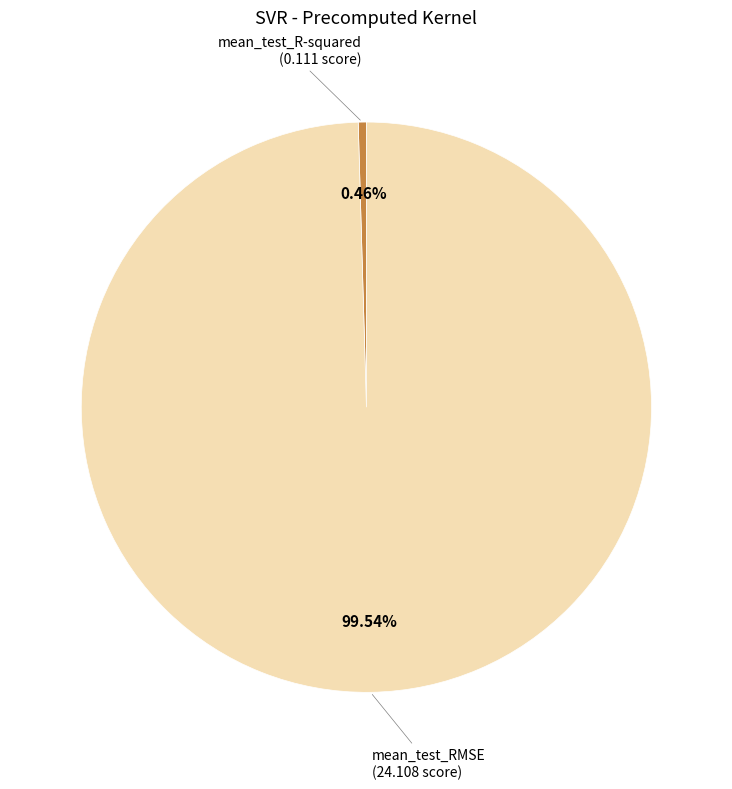

Rank the categories by value from lowest to highest.

mean_test_R-squared, mean_test_RMSE